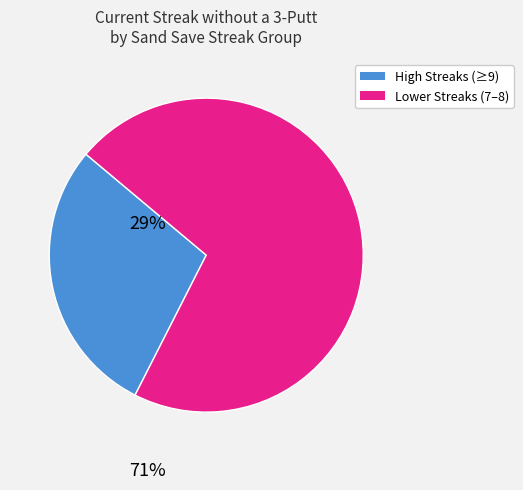

Is there any slice that represents more than half of the pie?

Yes